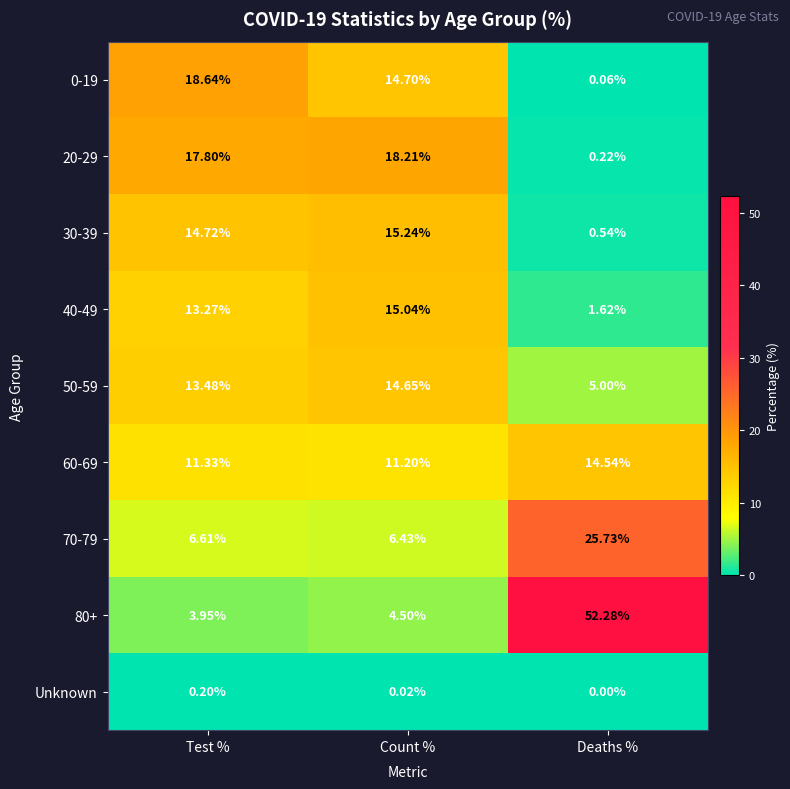

At which category is the sum across all series the highest?

Test %